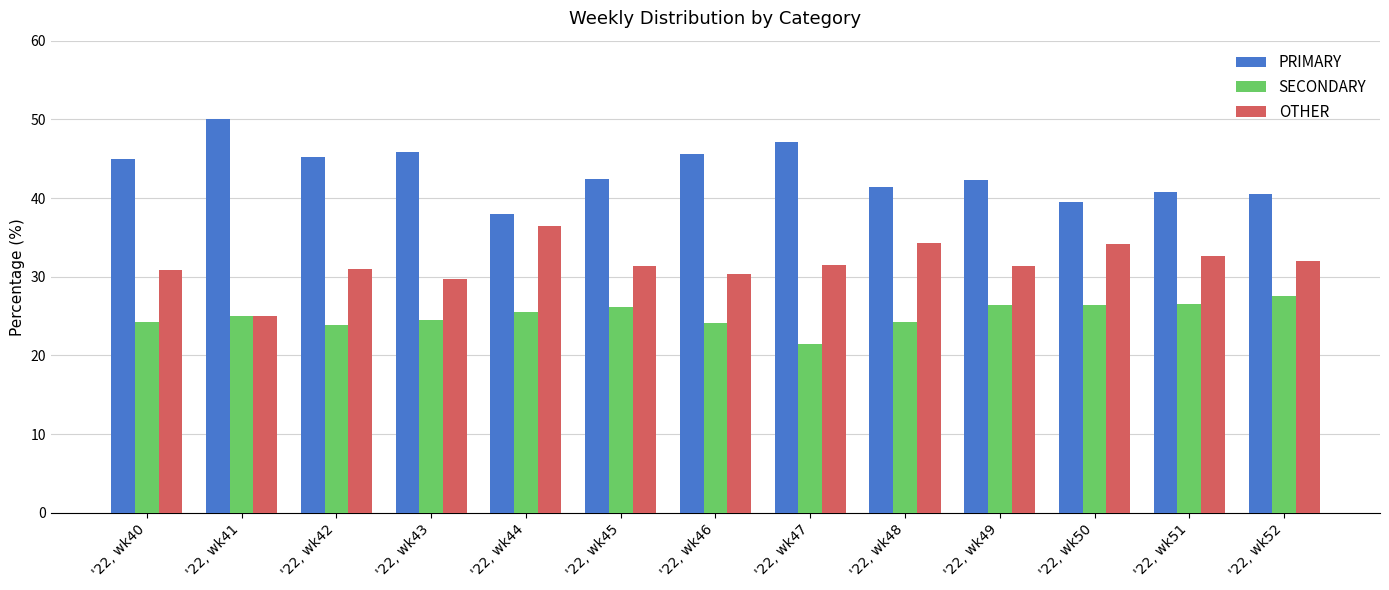

What is the difference between the highest and lowest values at '22, wk47?

25.7